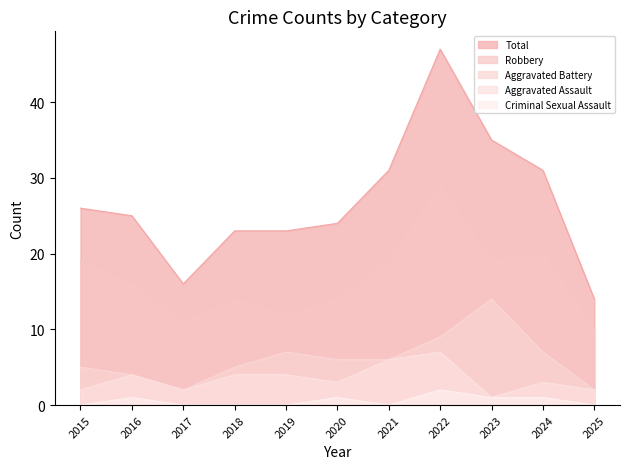

True or false: Robbery and Criminal Sexual Assault intersect in this chart.

False